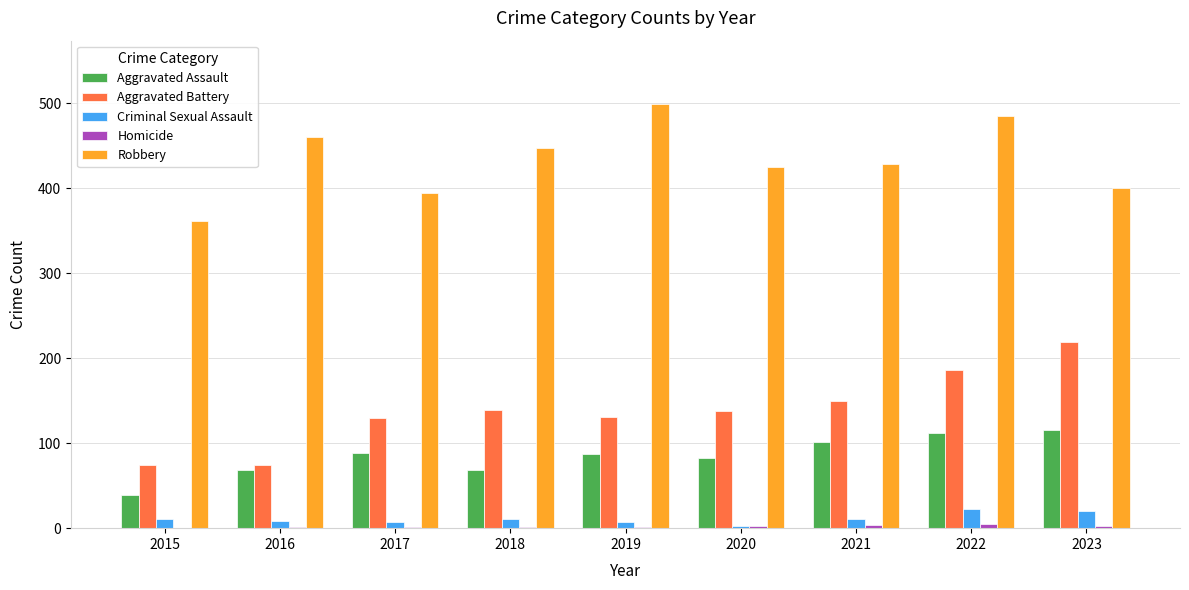

Which series has the largest total across all categories?

Robbery